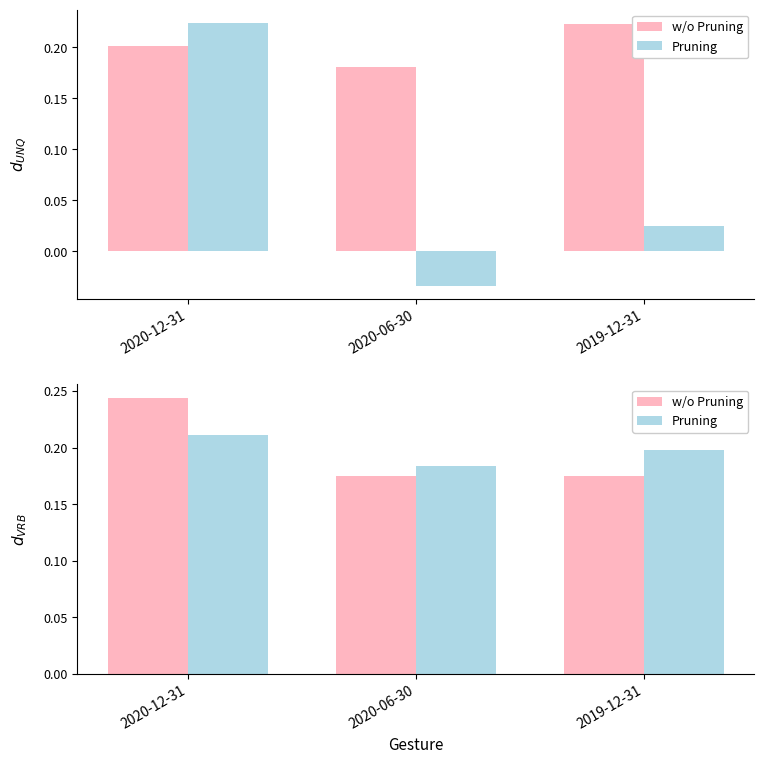

List the series in order of their overall mean, lowest first.

Pruning, w/o Pruning